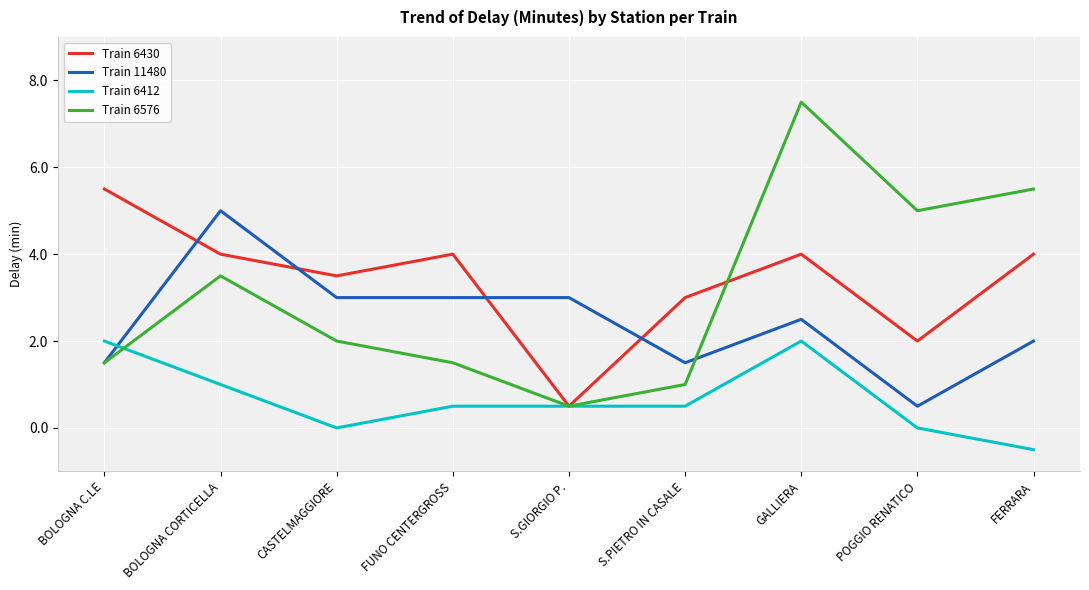

Is this an area chart (filled region under the line)?

No